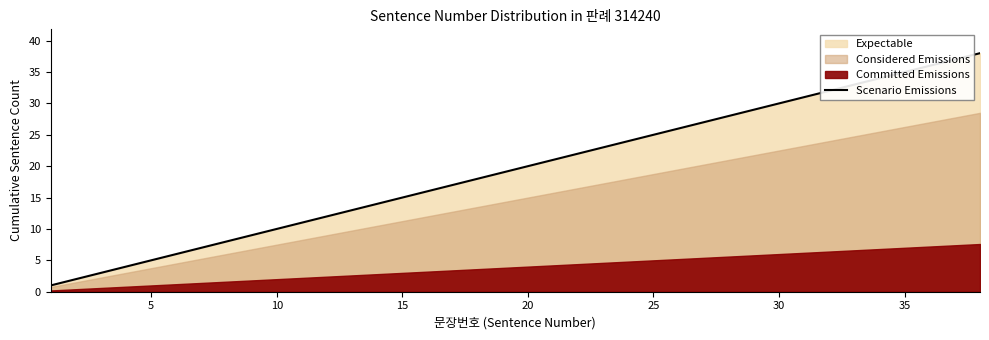

The Scenario Emissions series shows 4 at 20. True or false?

False